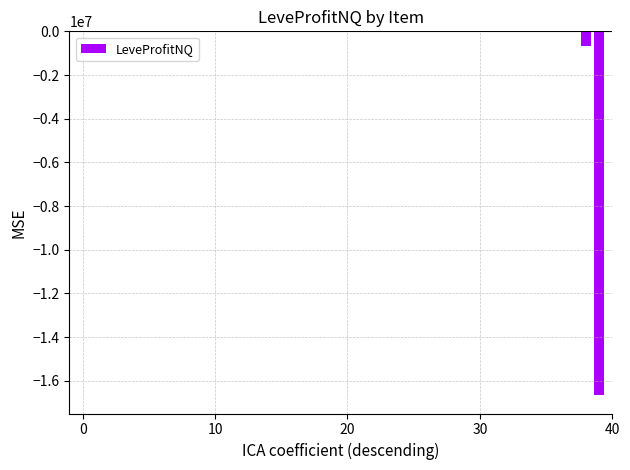

What is the sum of all values?

-17547485.0